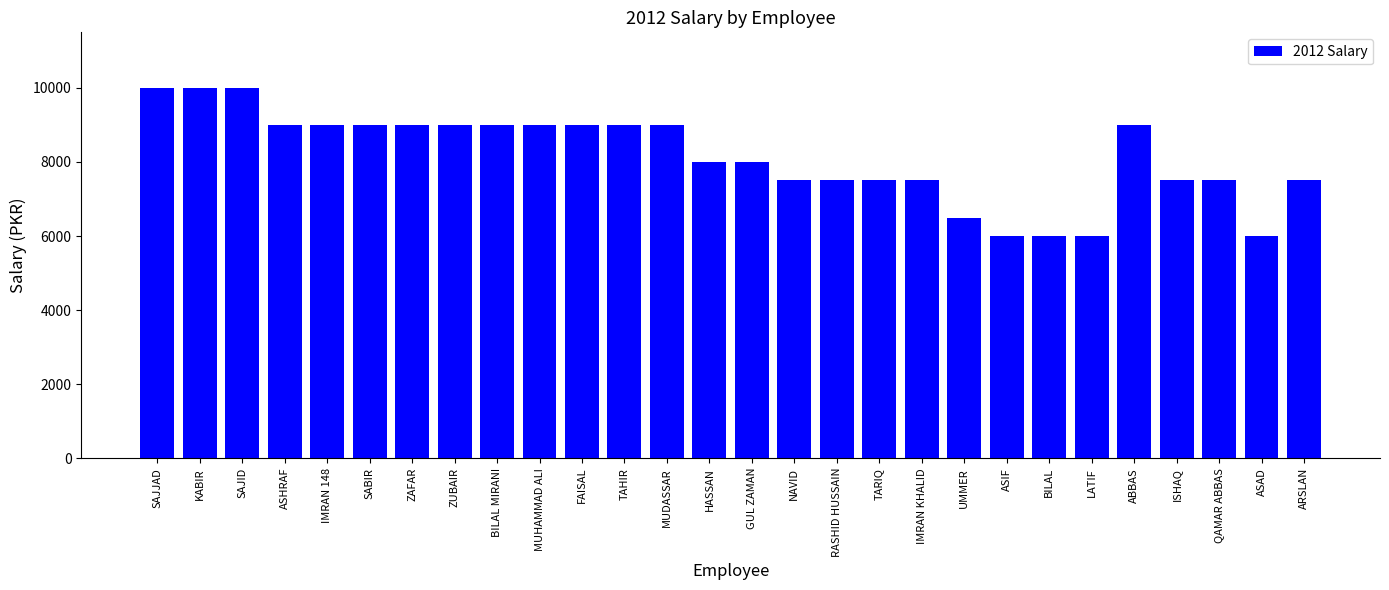

Between BILAL MIRANI and NAVID, which is larger?

BILAL MIRANI